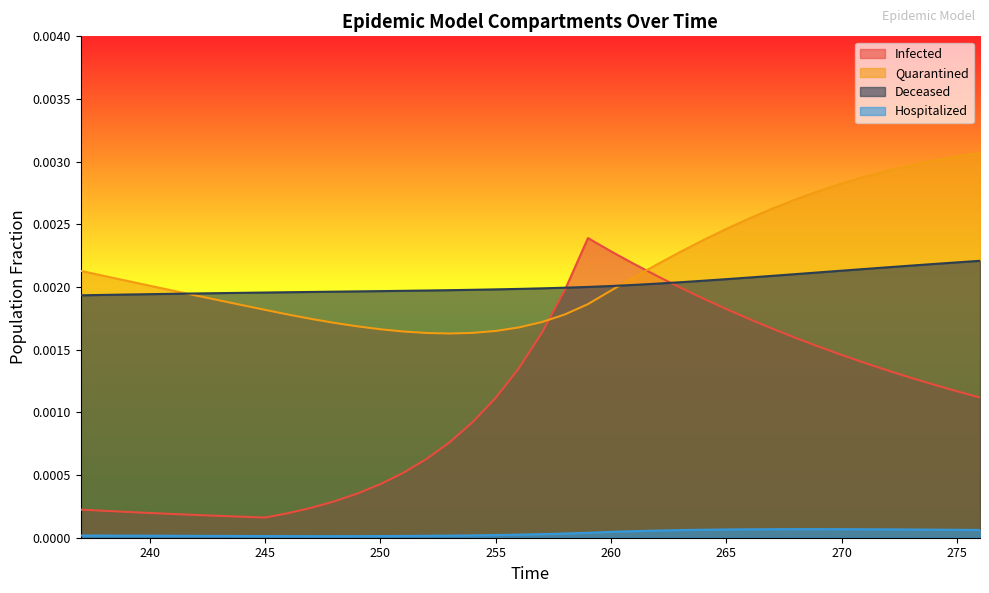

True or false: Quarantined has more than 2 interior local peaks.

False